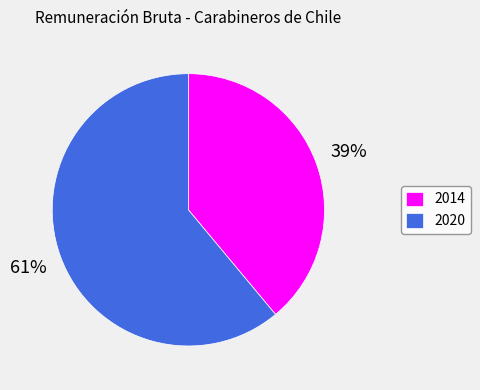

Which slice is the smallest?

2014